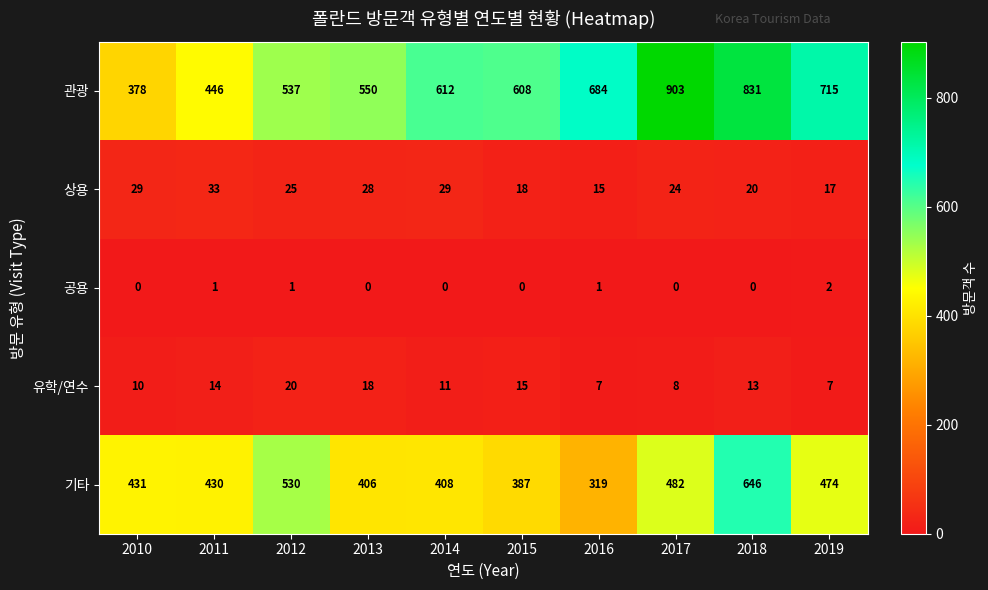

Which series has the largest total across all categories?

관광